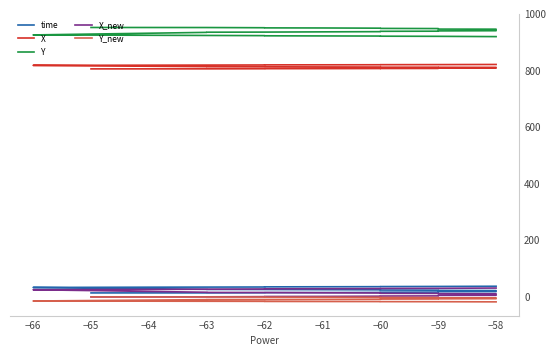

True or false: X_new and time cross at least once.

False